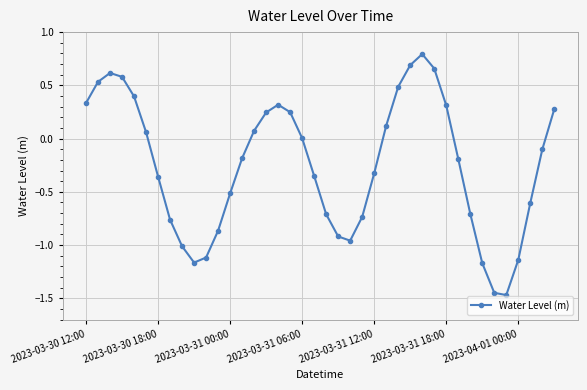

What is the maximum value shown in the chart?

0.8